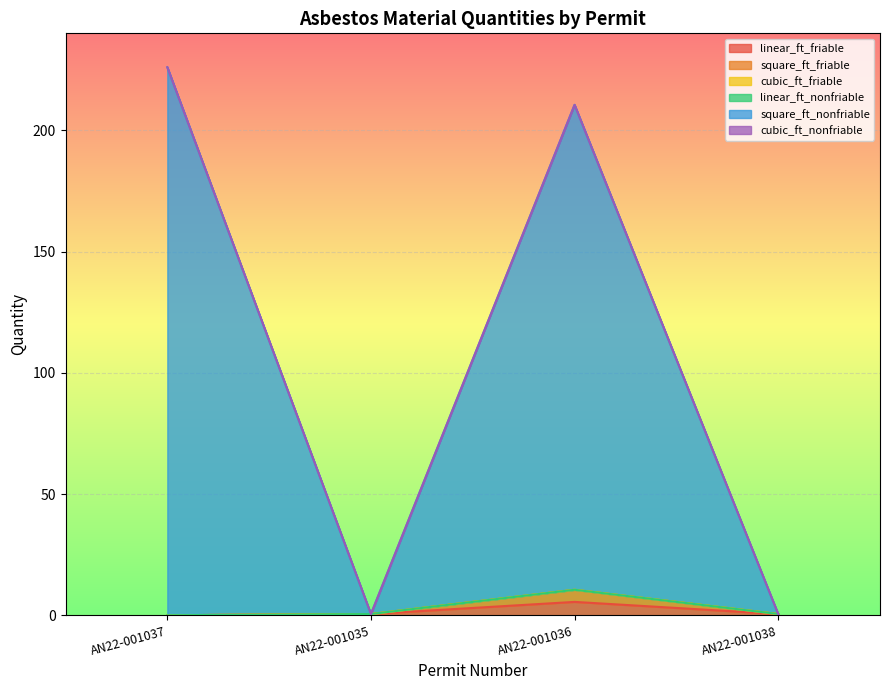

The square_ft_nonfriable series shows 314.6 at AN22-001037. True or false?

False